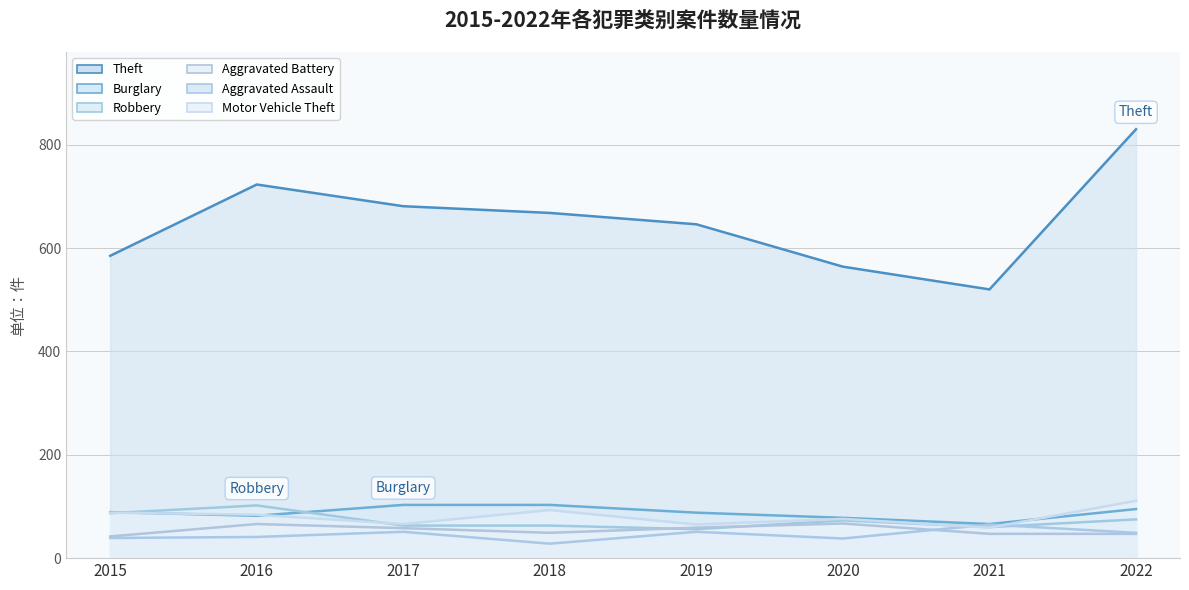

Which category has the highest value in the Burglary series?

2017